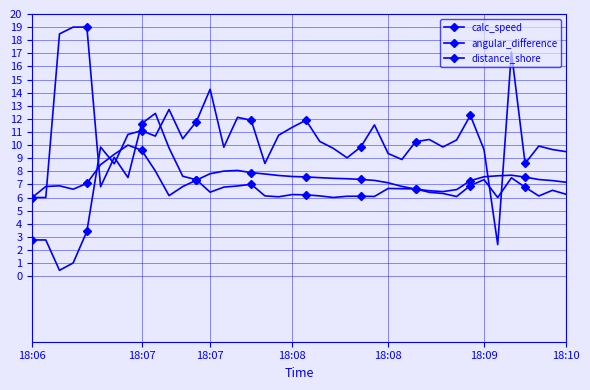

True or false: distance_shore and calc_speed intersect in this chart.

True